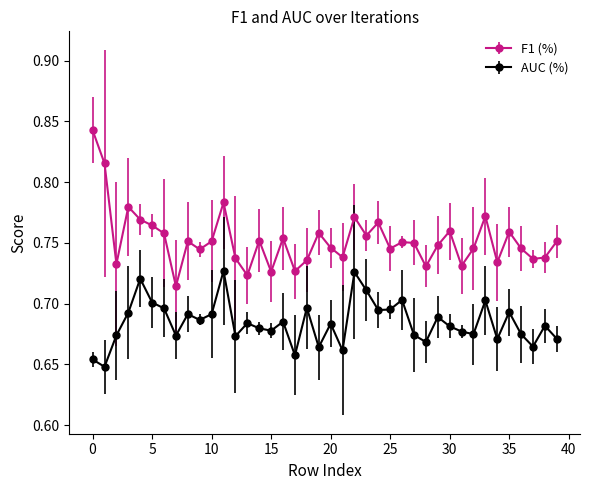

At how many categories does at least one series exceed 0?

40